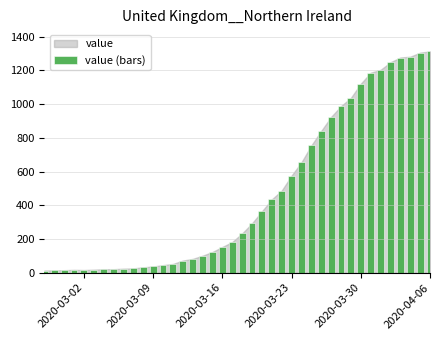

What is the average value?

465